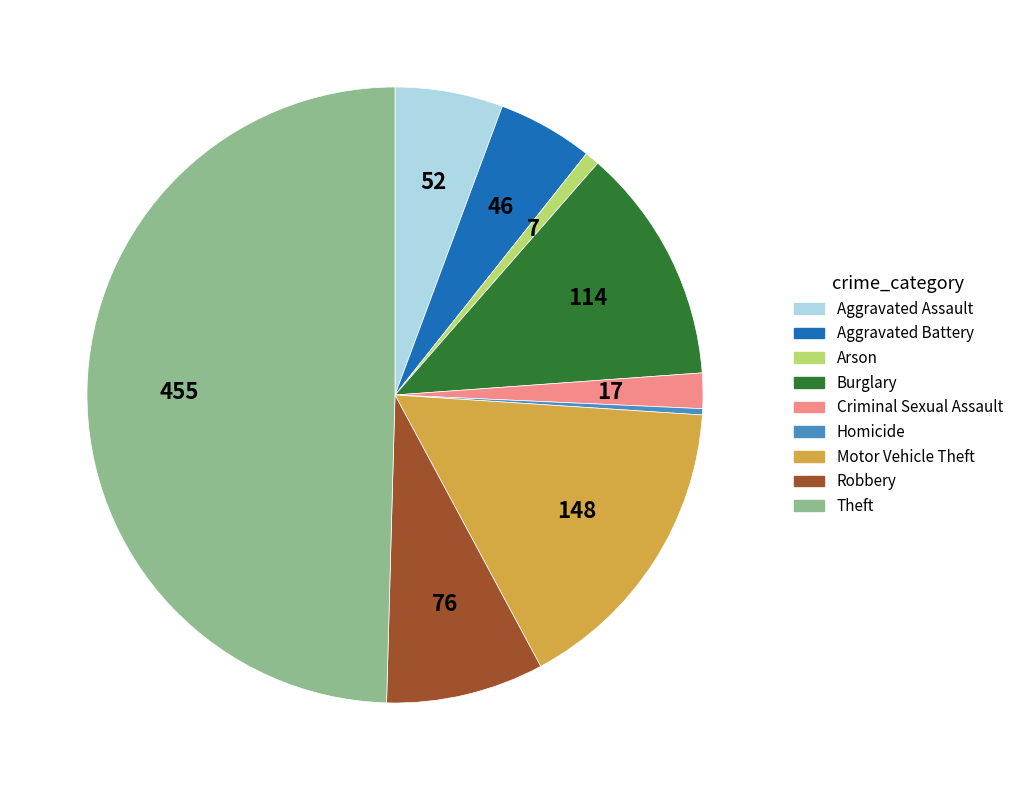

Combined, do Robbery and Motor Vehicle Theft account for over 50%?

No